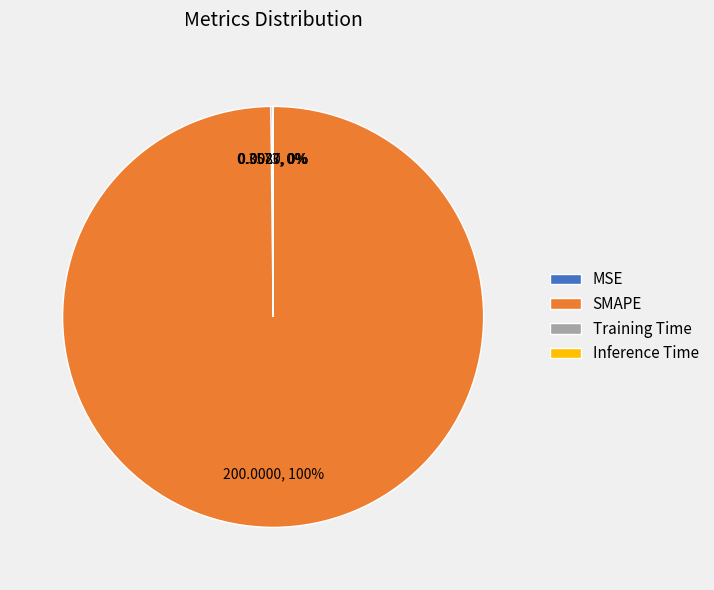

What is the largest slice in the pie chart?

SMAPE